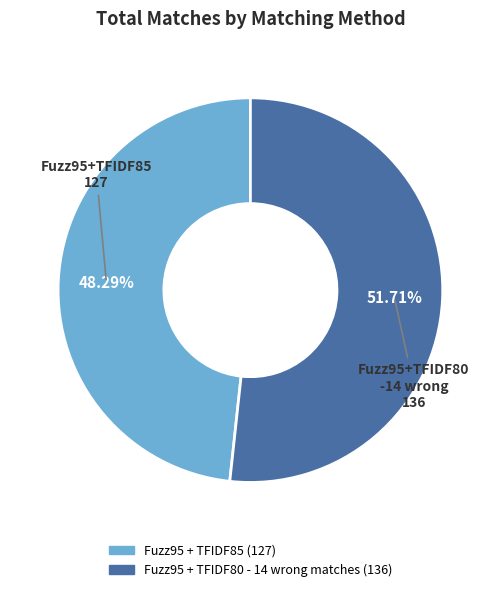

How many slices are in this pie chart?

2